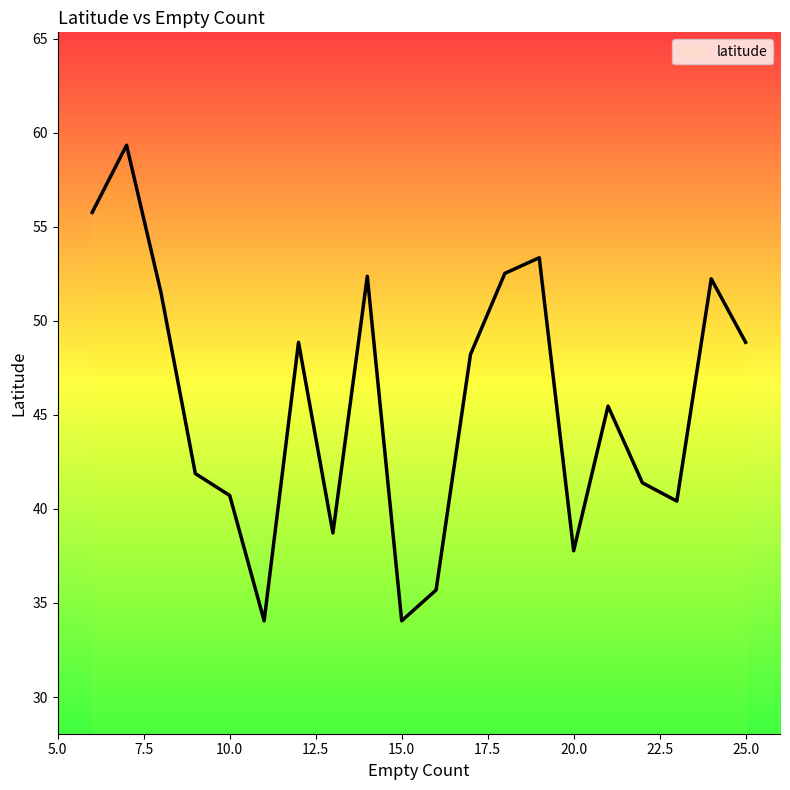

What is the smallest value displayed?

34.1